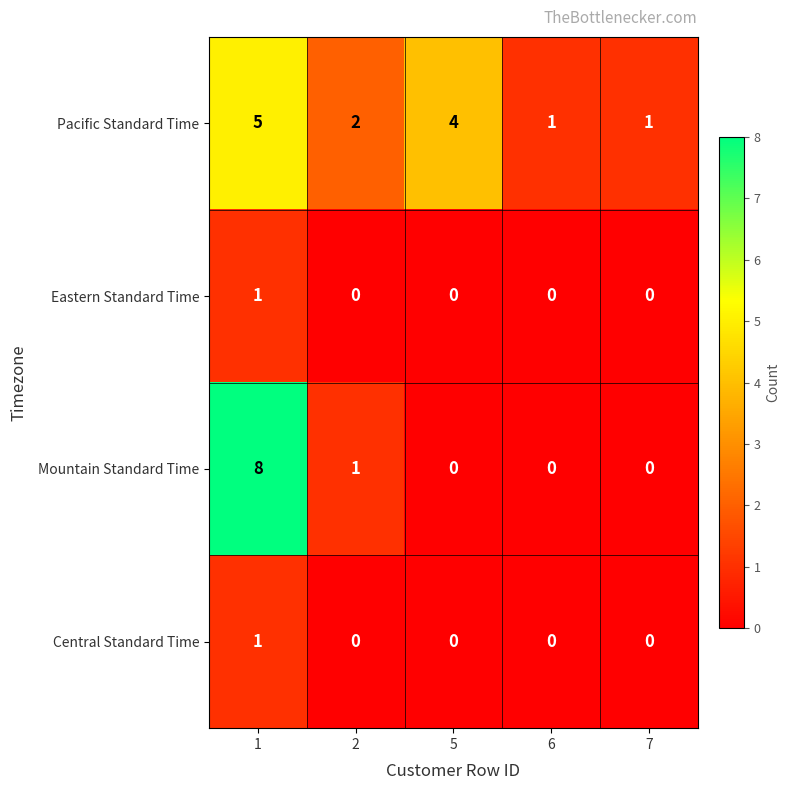

Count the Mountain Standard Time values in the range 0 to 1.

4